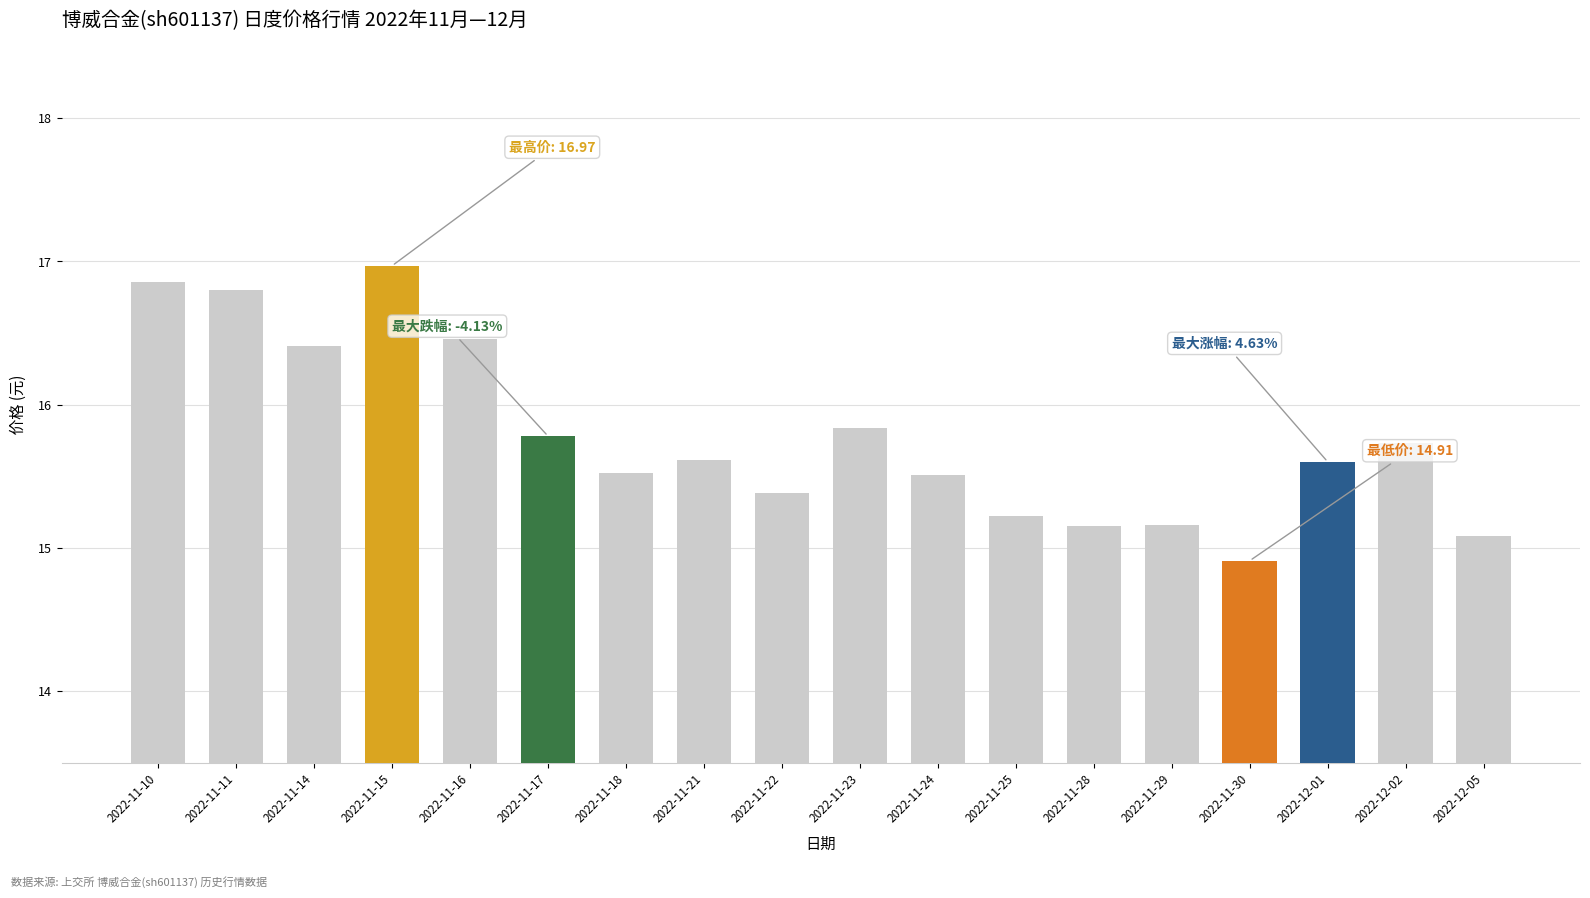

How many series are shown in this chart?

1